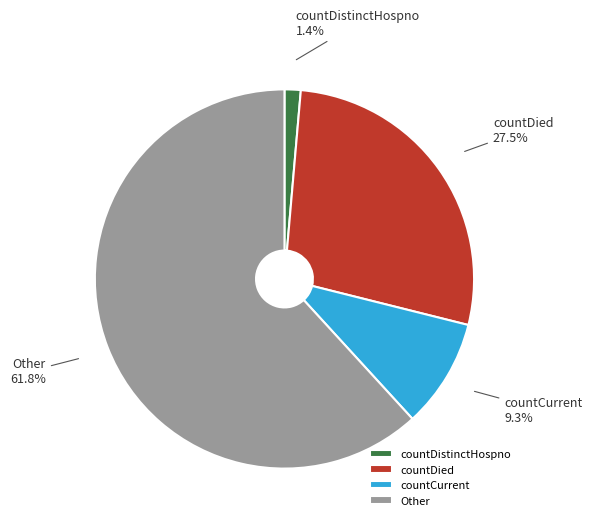

Do countDistinctHospno and countDied together represent more than half of the pie?

No